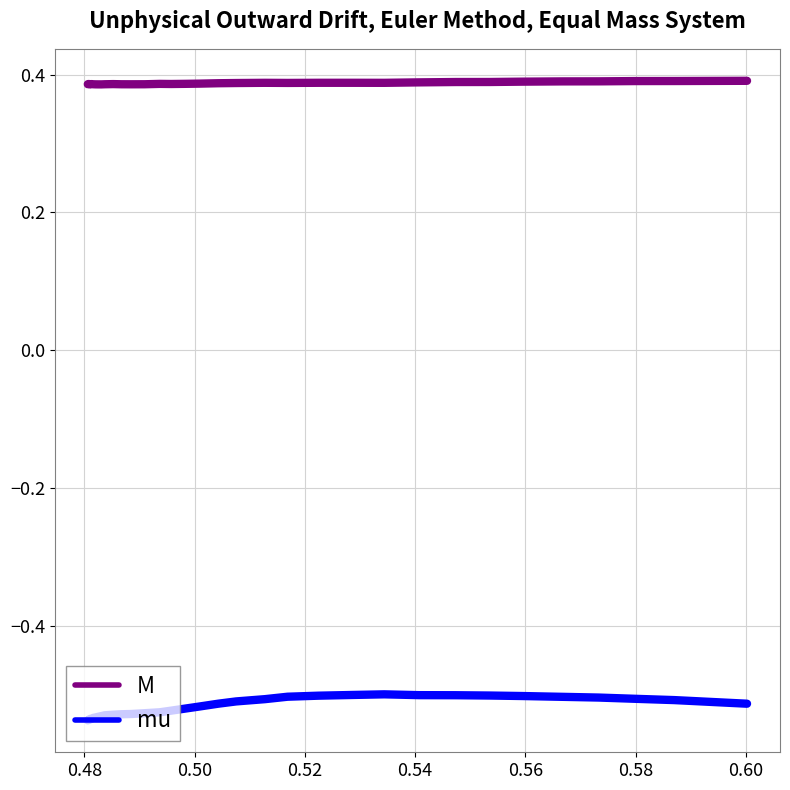

Does the chart have visible grid lines?

Yes